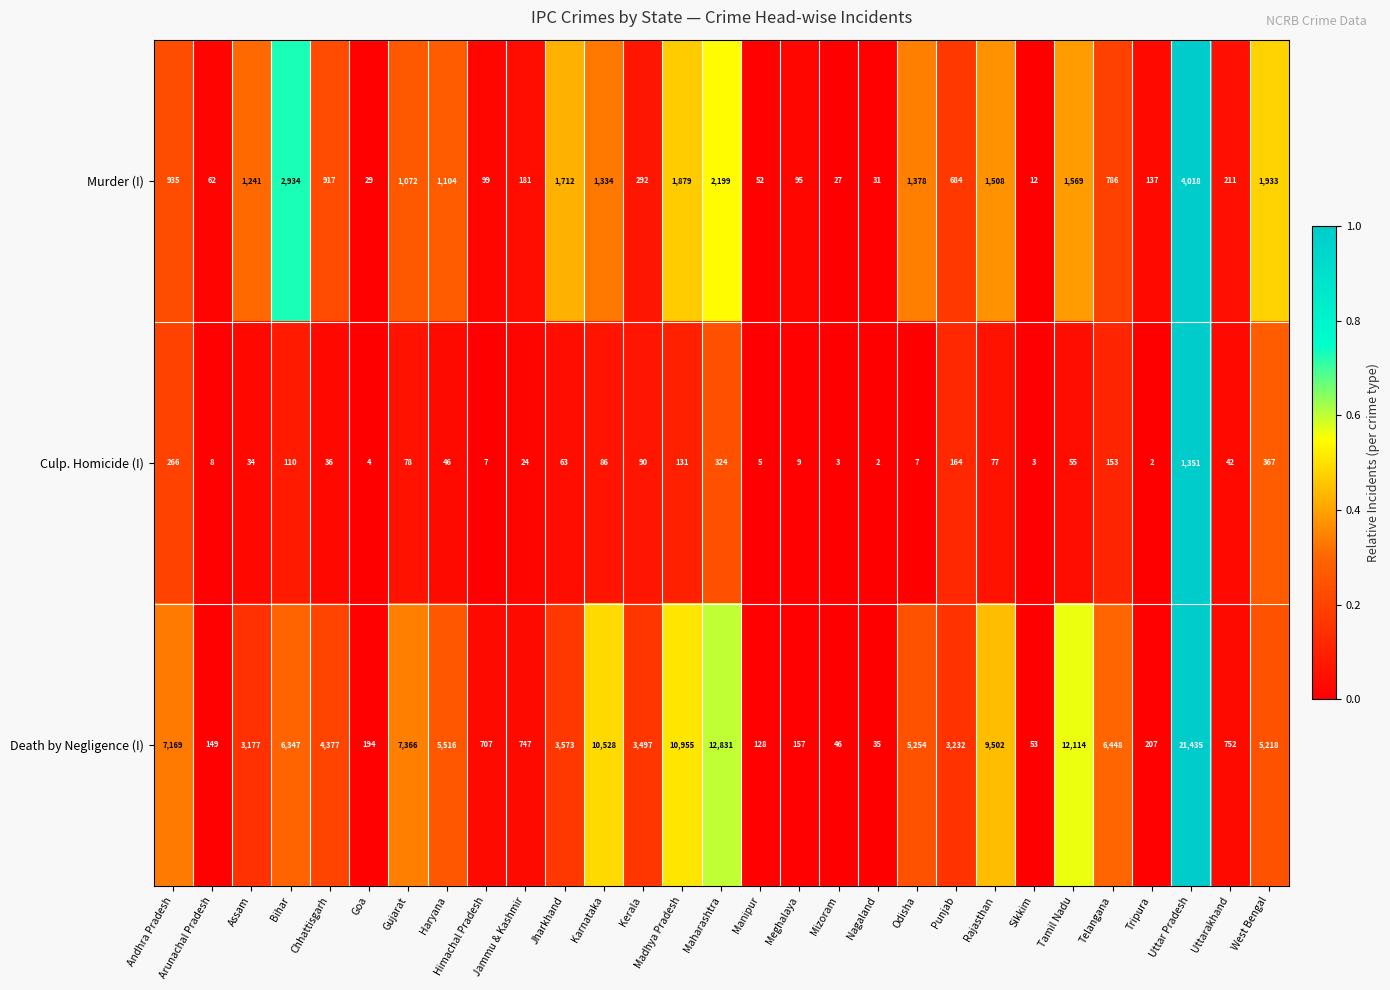

What is the spread (max minus min) of values at Meghalaya?

148